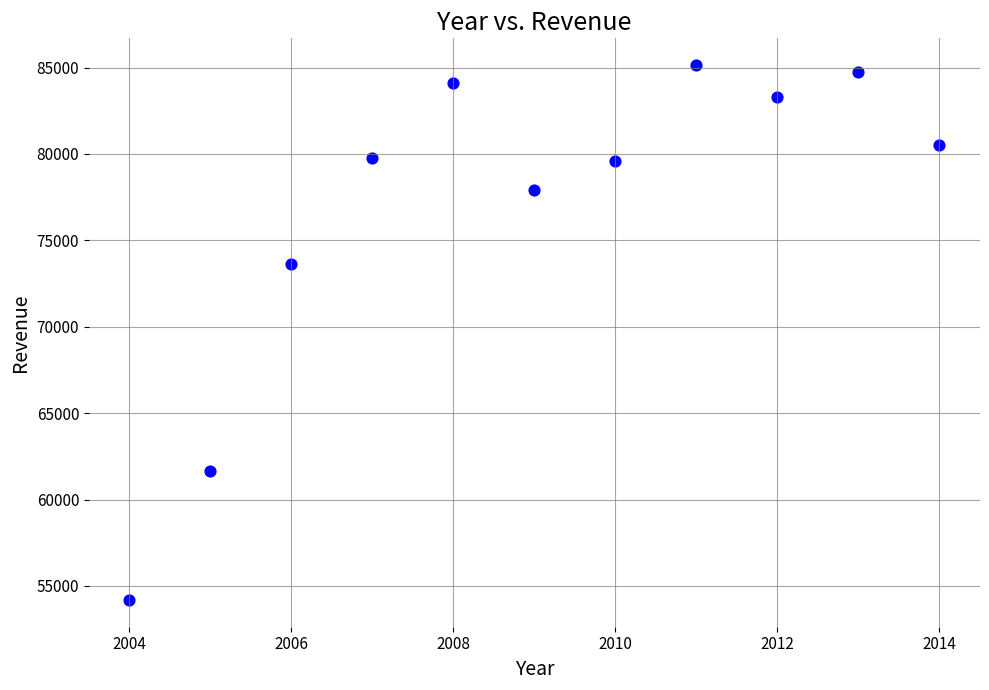

What Y value in the scatter plot is closest to 69664?

73602